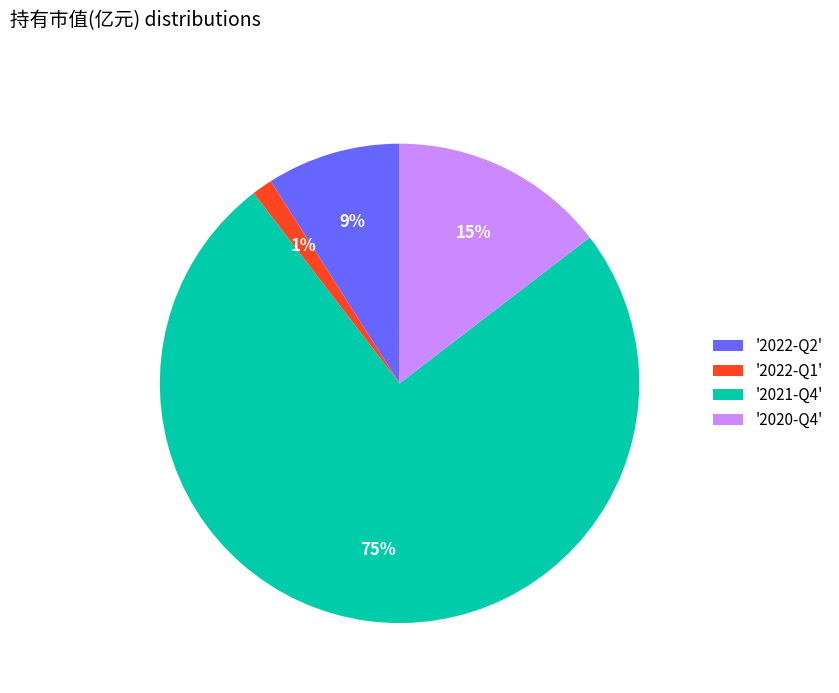

Is there any slice that represents more than half of the pie?

Yes